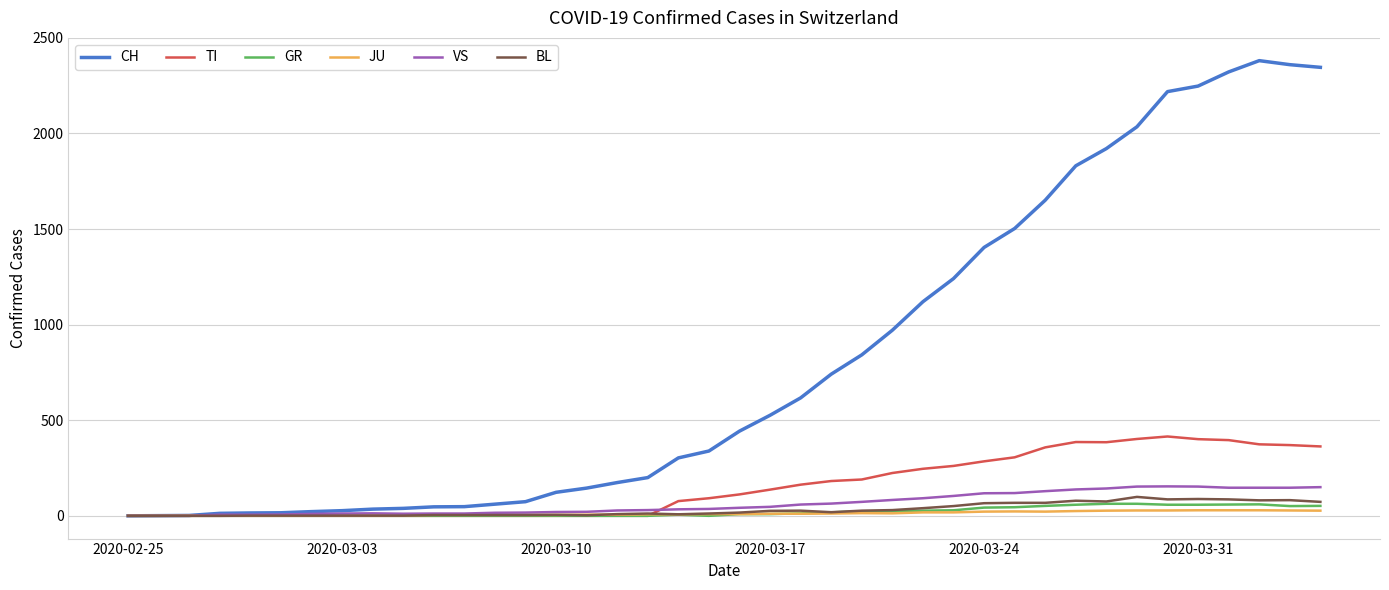

What is the maximum value for VS?

154